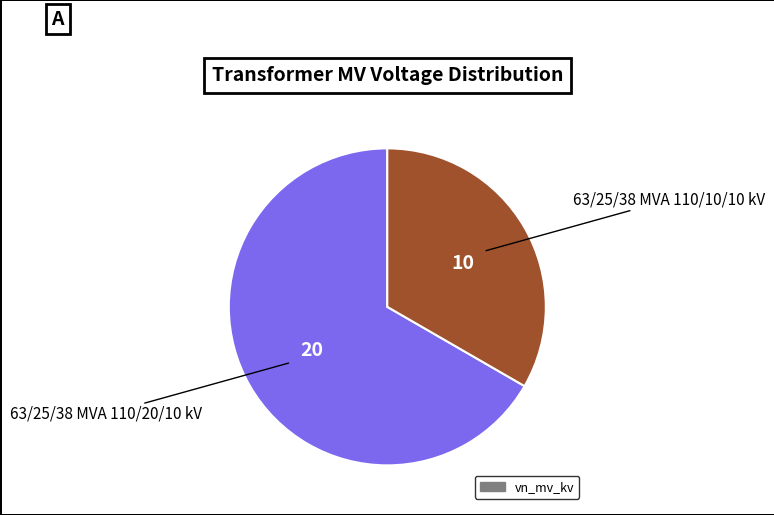

Is there a majority slice in this chart?

Yes